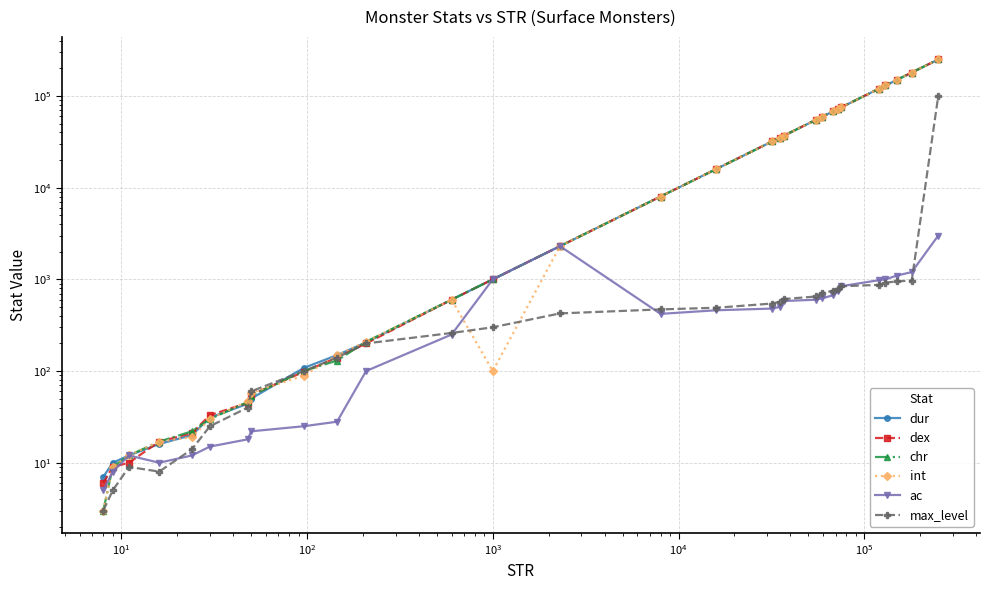

Which series ends up on top after the final intersection of int and ac?

ac